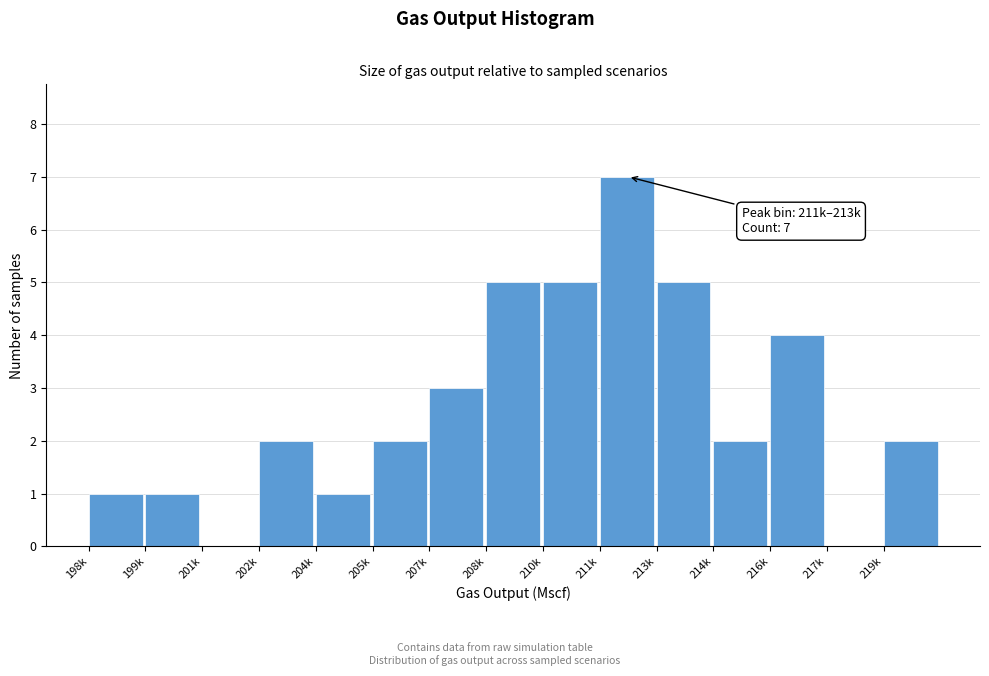

Reading right to left, extract all data points from this chart.

219k=2	217k=0	216k=4	214k=2	213k=5	211k=7	210k=5	208k=5	207k=3	205k=2	204k=1	202k=2	201k=0	199k=1	198k=1